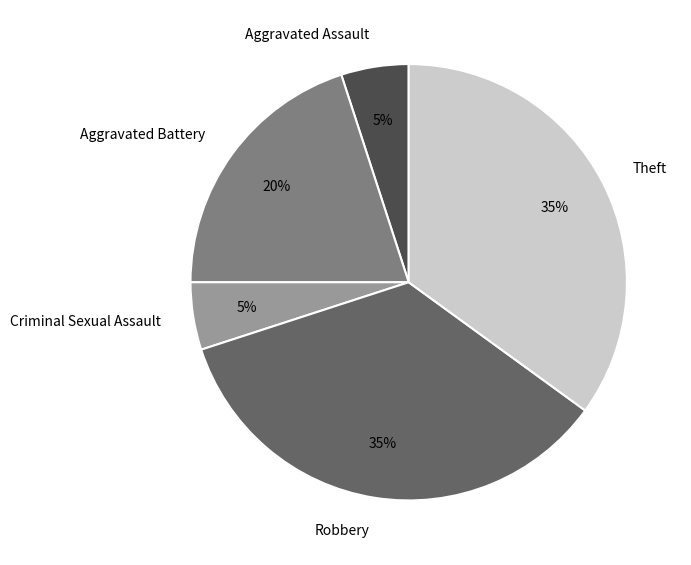

Do Robbery and Aggravated Assault together represent more than half of the pie?

No